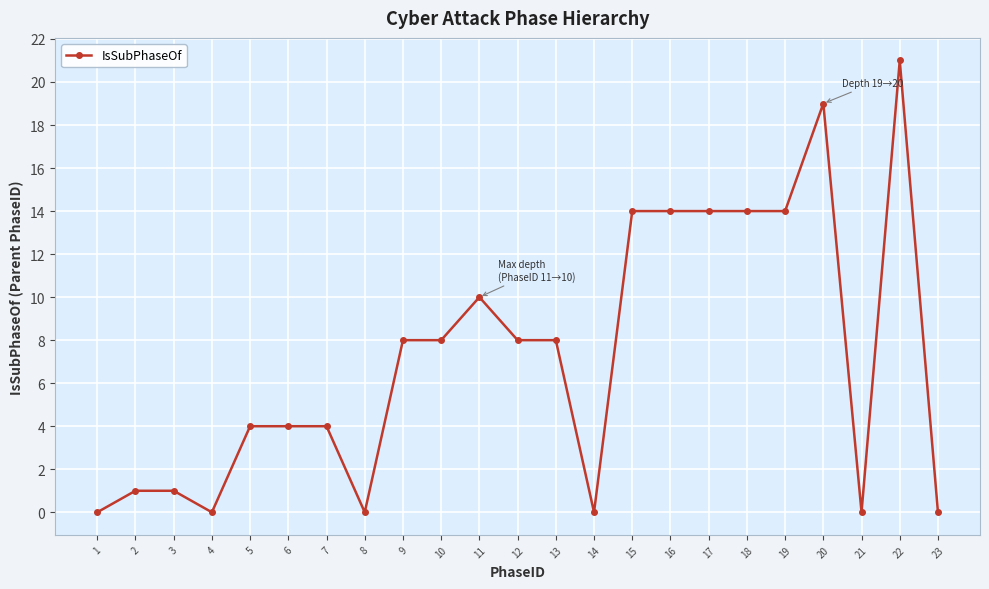

What is the value of the 17th point from the left?

14